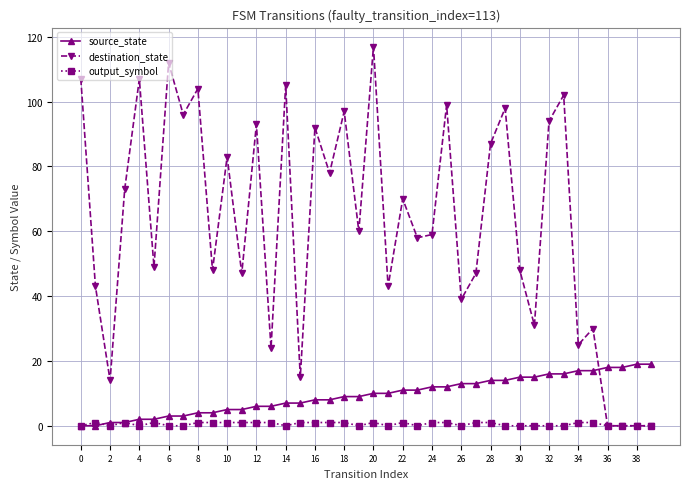

Which series has the largest total across all categories?

destination_state